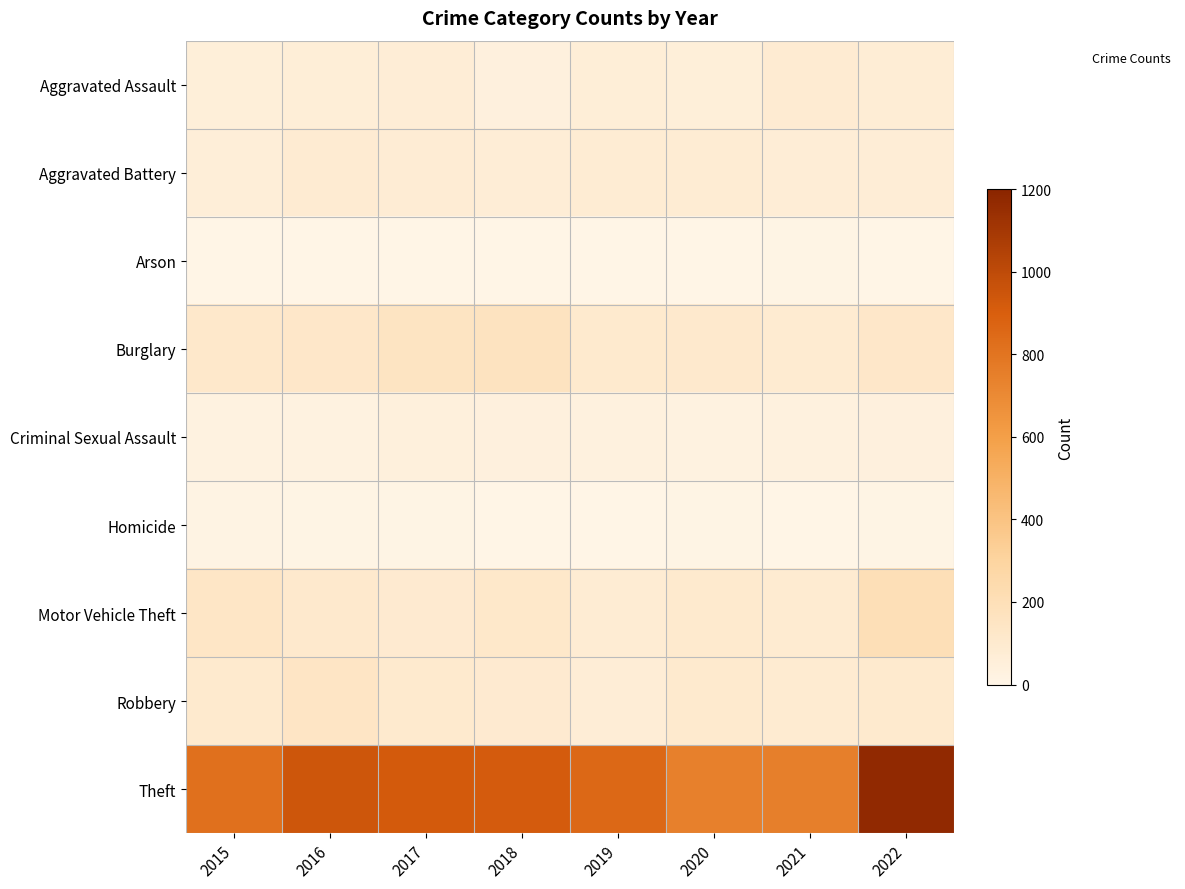

Reading left to right, list all the values displayed in this chart.

Aggravated Assault: 2015=52	2016=62	2017=69	2018=39	2019=64	2020=55	2021=85	2022=72
Aggravated Battery: 2015=59	2016=88	2017=77	2018=67	2019=84	2020=80	2021=66	2022=69
Arson: 2015=2	2016=1	2017=1	2018=3	2019=2	2020=4	2021=8	2022=4
Burglary: 2015=117	2016=126	2017=154	2018=164	2019=102	2020=106	2021=92	2022=125
Criminal Sexual Assault: 2015=27	2016=27	2017=43	2018=42	2019=33	2020=25	2021=33	2022=41
Homicide: 2015=12	2016=8	2017=5	2018=2	2019=0	2020=6	2021=2	2022=7
Motor Vehicle Theft: 2015=136	2016=104	2017=96	2018=120	2019=83	2020=103	2021=93	2022=198
Robbery: 2015=103	2016=141	2017=99	2018=97	2019=70	2020=99	2021=93	2022=101
Theft: 2015=819	2016=945	2017=919	2018=918	2019=857	2020=741	2021=748	2022=1176